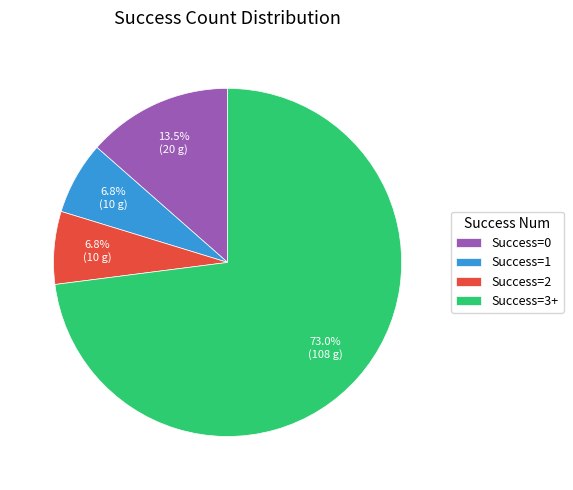

What percentage do Success=1 and Success=0 together represent?

20.3%